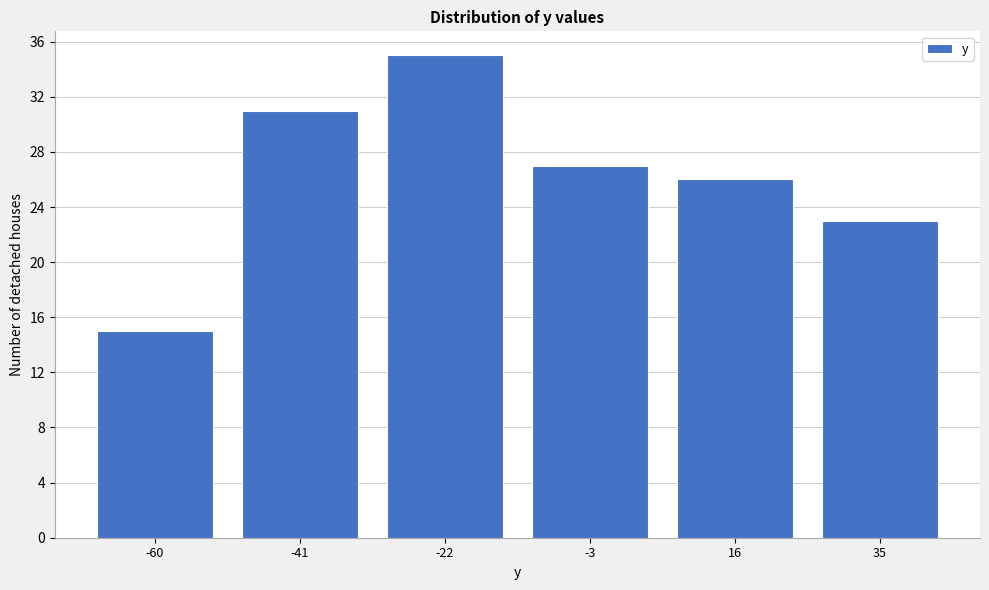

Reading right to left, extract all data points from this chart.

23	26	27	35	31	15